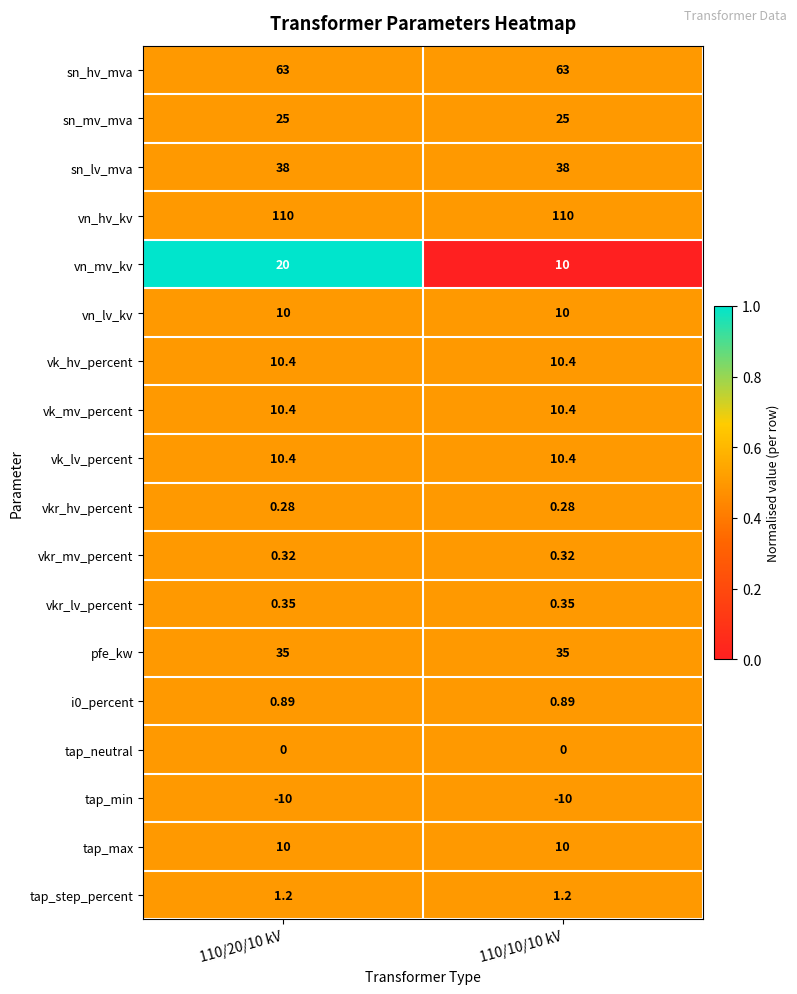

Which series has the widest spread of values?

vn_mv_kv